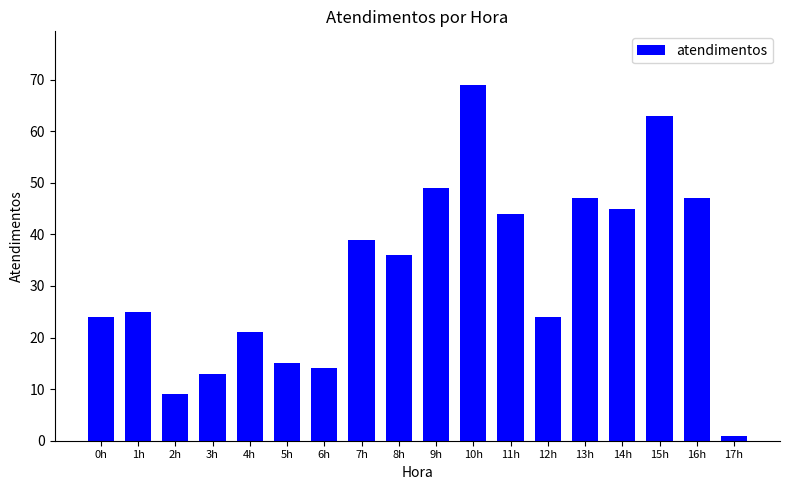

Which category has the highest value across all series?

10h